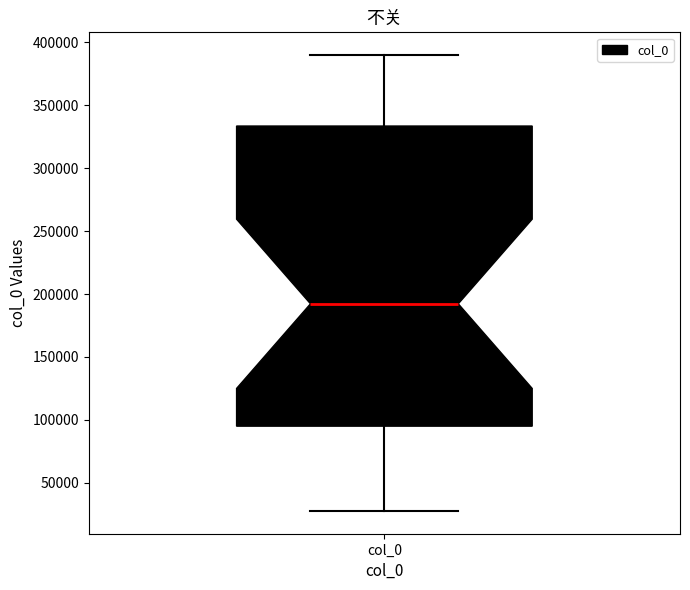

Read this box plot against the y-axis: the position of the median line, the range covered by the box, and the ends of both whiskers. The values are not printed on the chart, so give them approximately, as read against the axis.

median 190000, box 95000 to 335000, whiskers 30000 to 390000